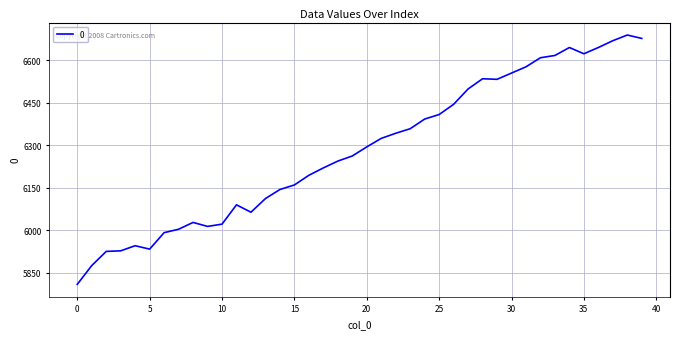

What is the average value?

6285